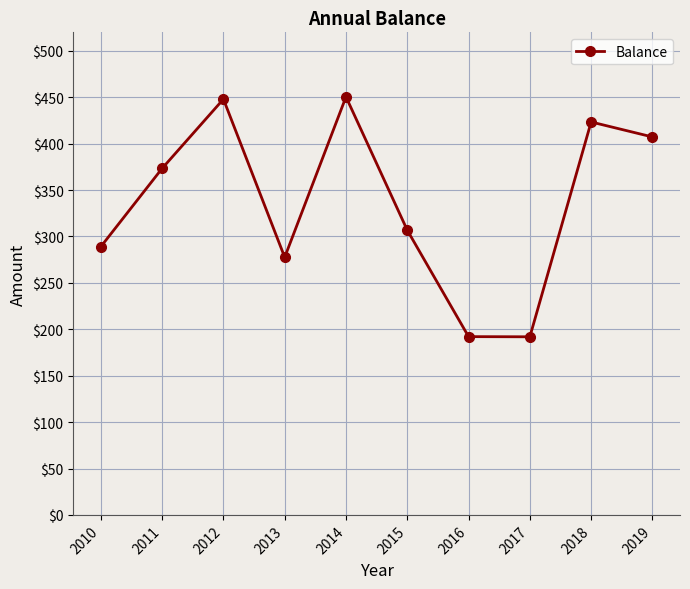

What is the sum of all values?

3360.0